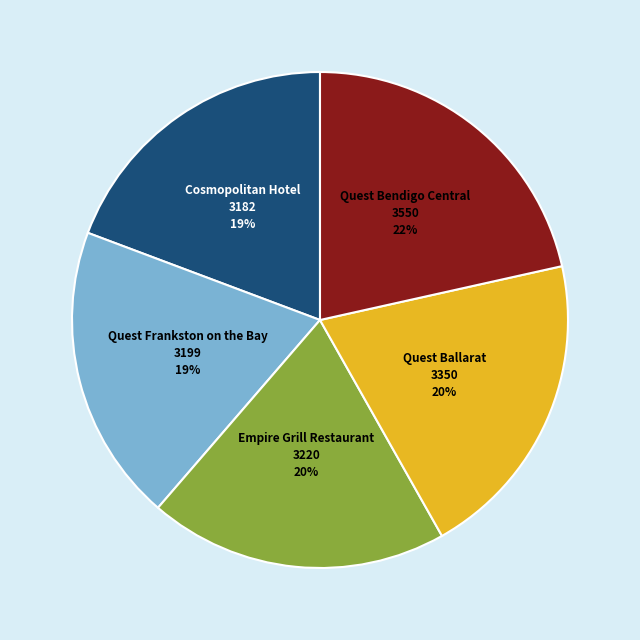

Between Quest Frankston on the Bay and Quest Bendigo Central, which is larger?

Quest Bendigo Central